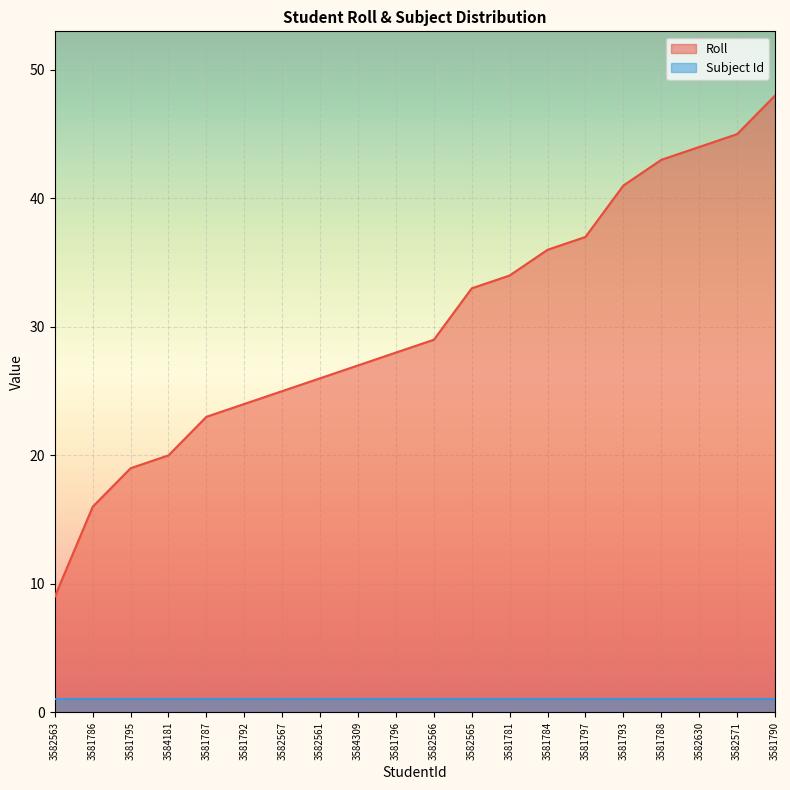

What value does the data have at 3584181?

20